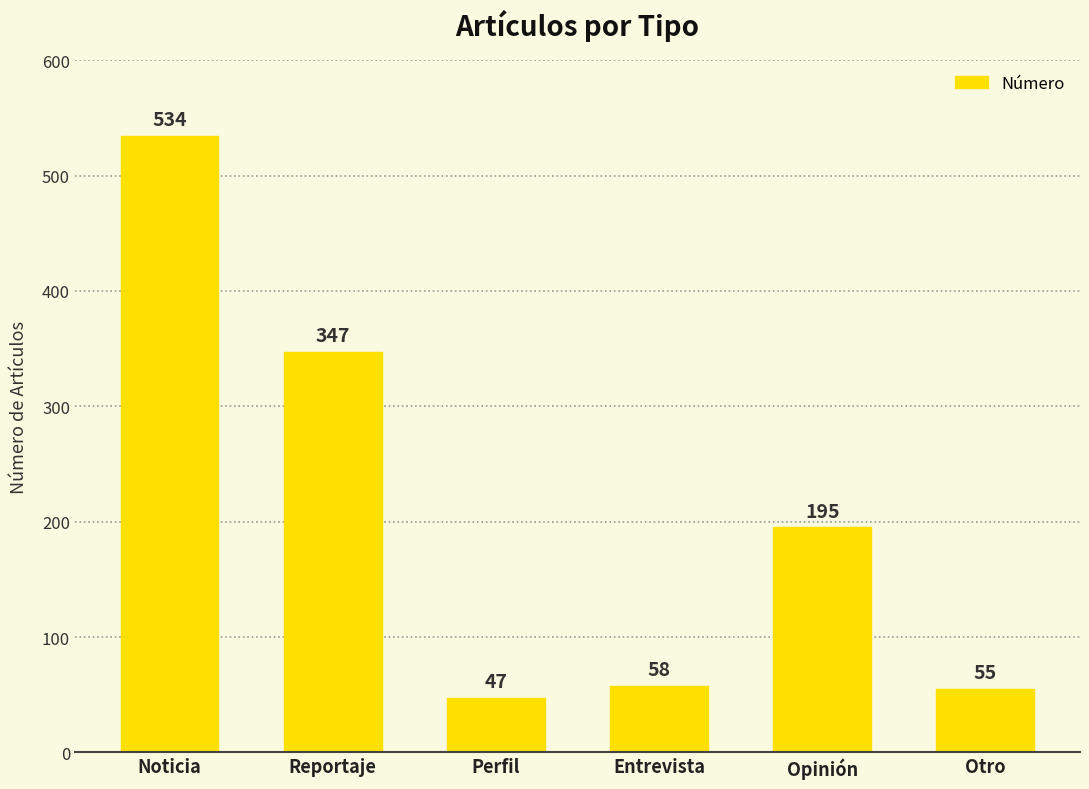

The value at Entrevista is 99. True or false?

False